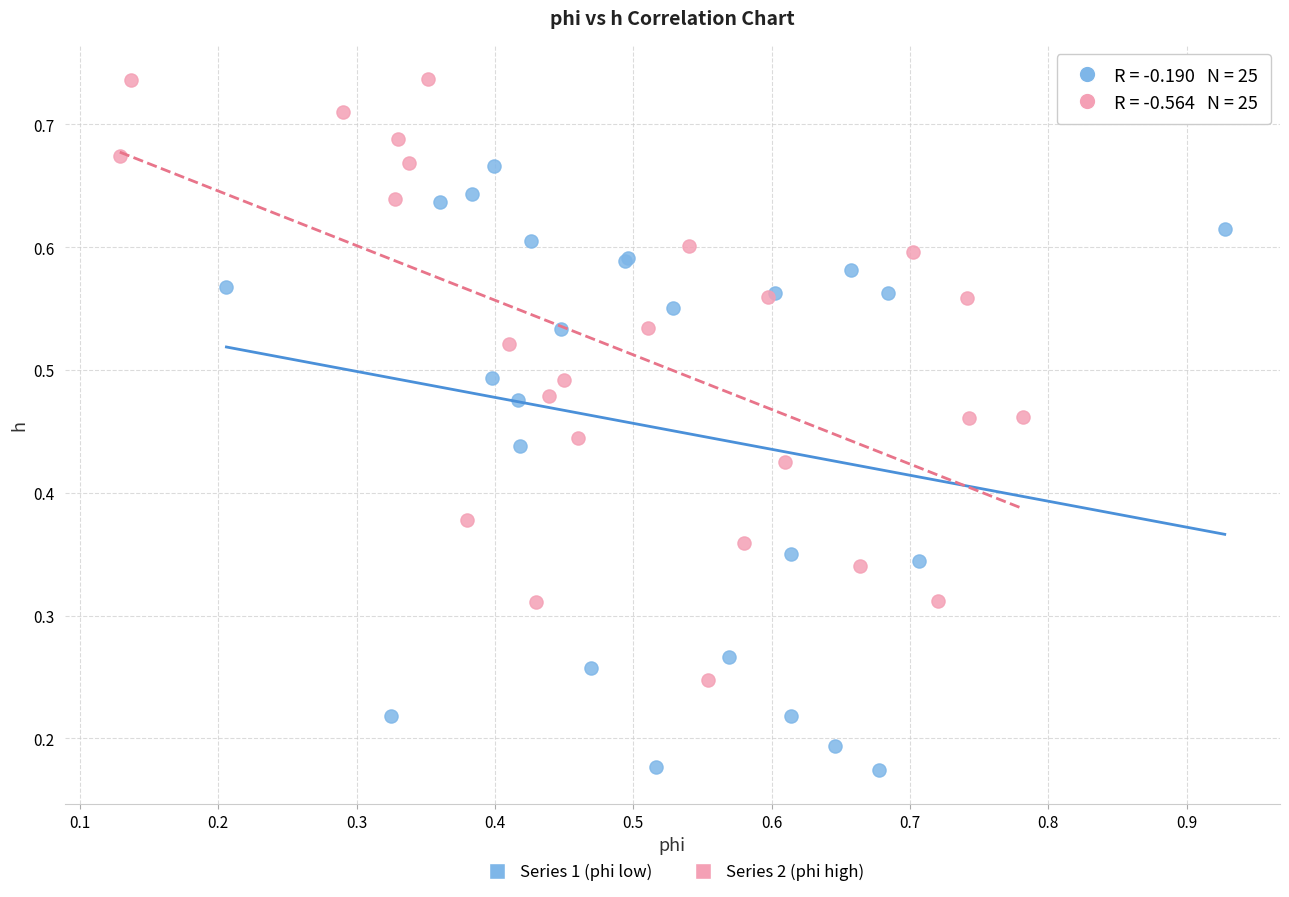

Which series reaches the maximum Y coordinate?

Series 2 (phi high)